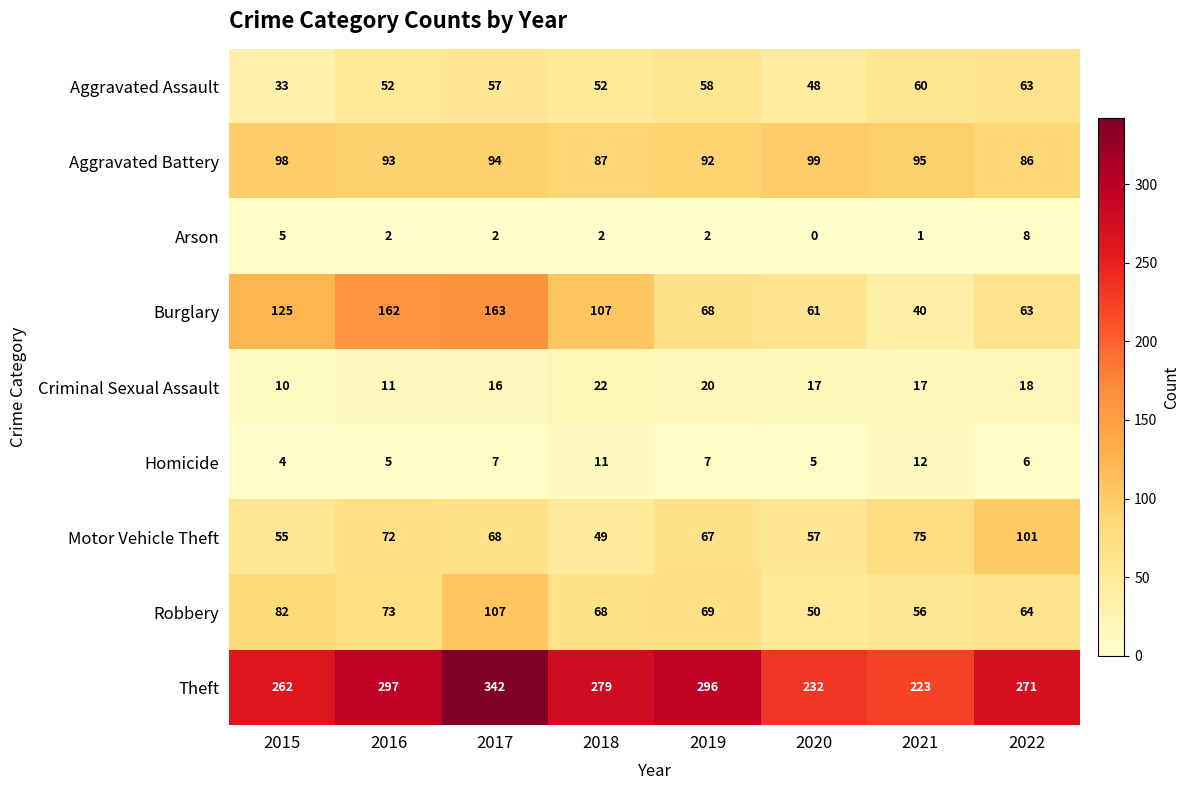

True or false: Aggravated Battery has a value of 86 at 2022.

True